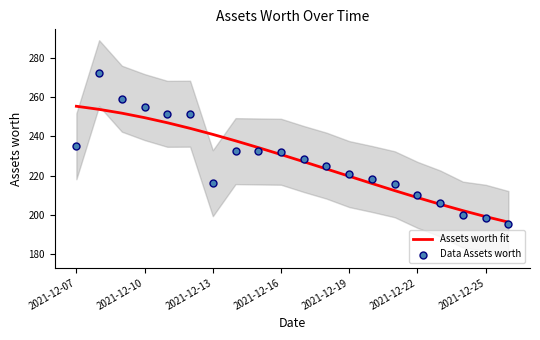

At how many categories does at least one series exceed 262?

1